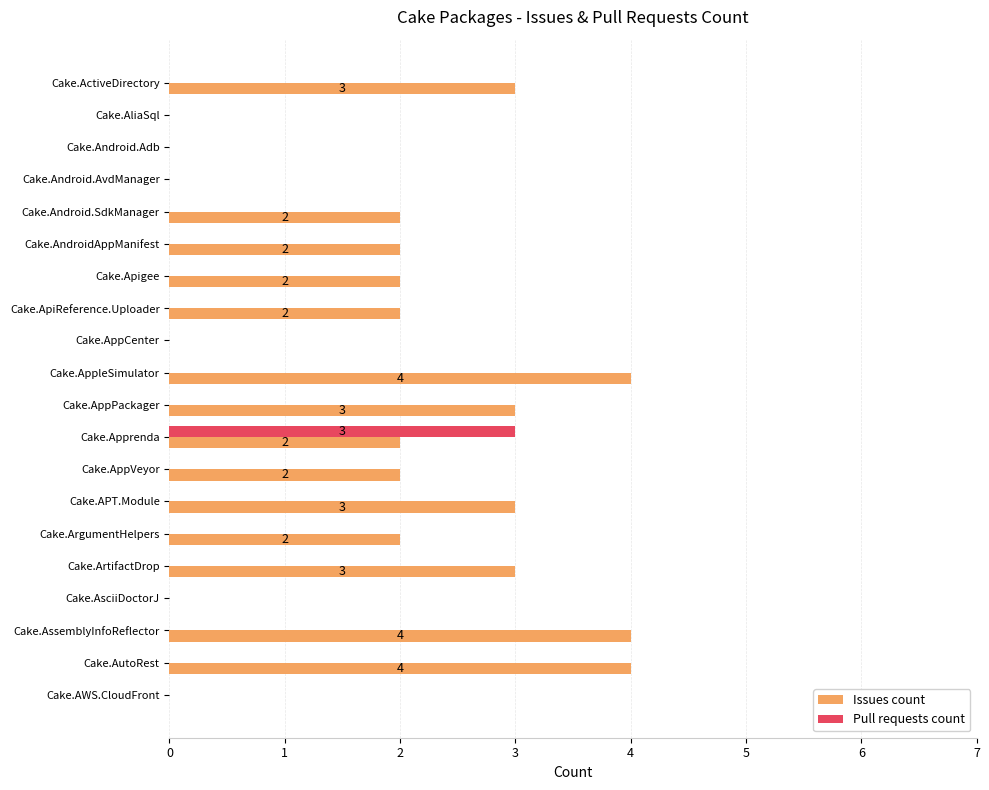

What is the maximum value shown in the chart?

4